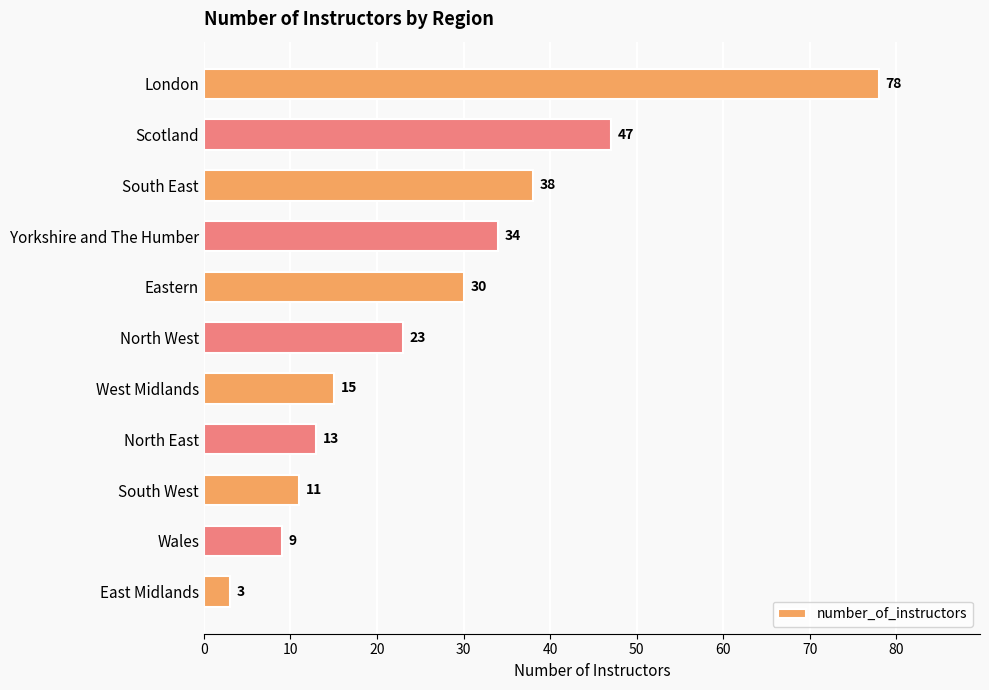

Rank the categories by value from lowest to highest.

East Midlands, Wales, South West, North East, West Midlands, North West, Eastern, Yorkshire and The Humber, South East, Scotland, London